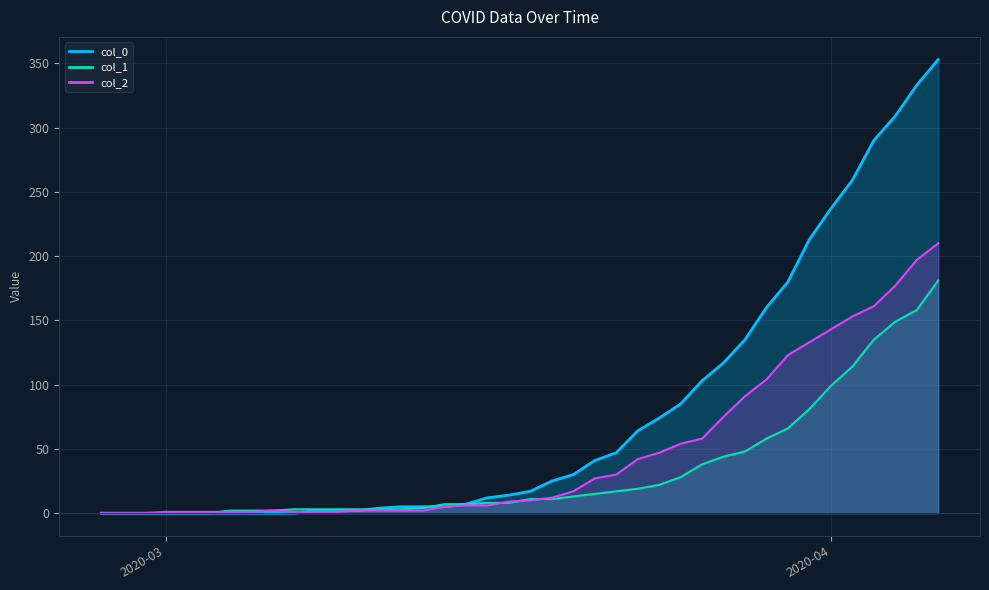

How many data points in col_1 are above 11?

18